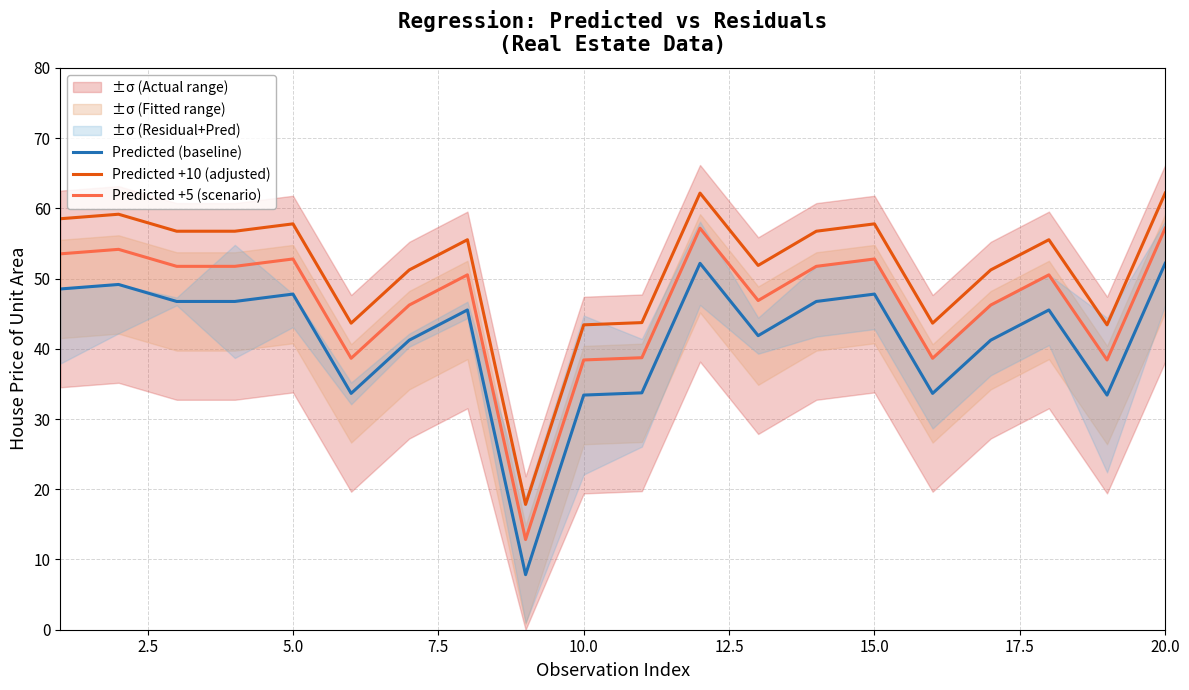

True or false: Predicted (baseline) and Predicted +5 (scenario) cross at least once.

False